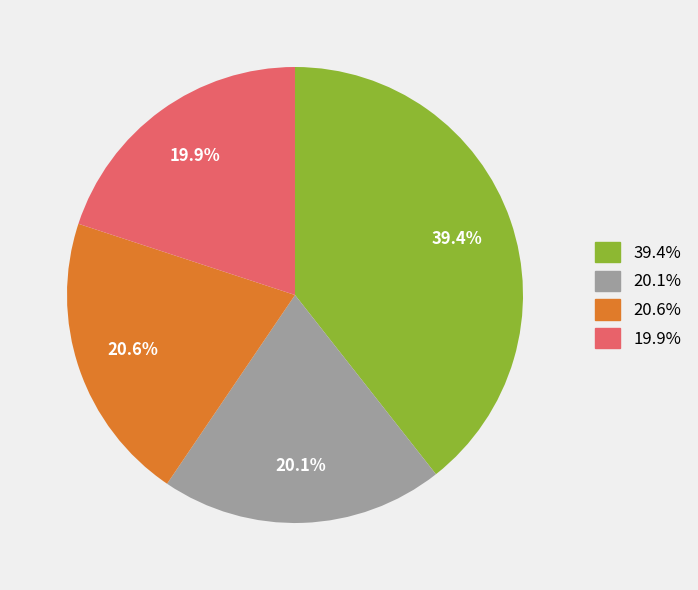

Is there a majority slice in this chart?

No